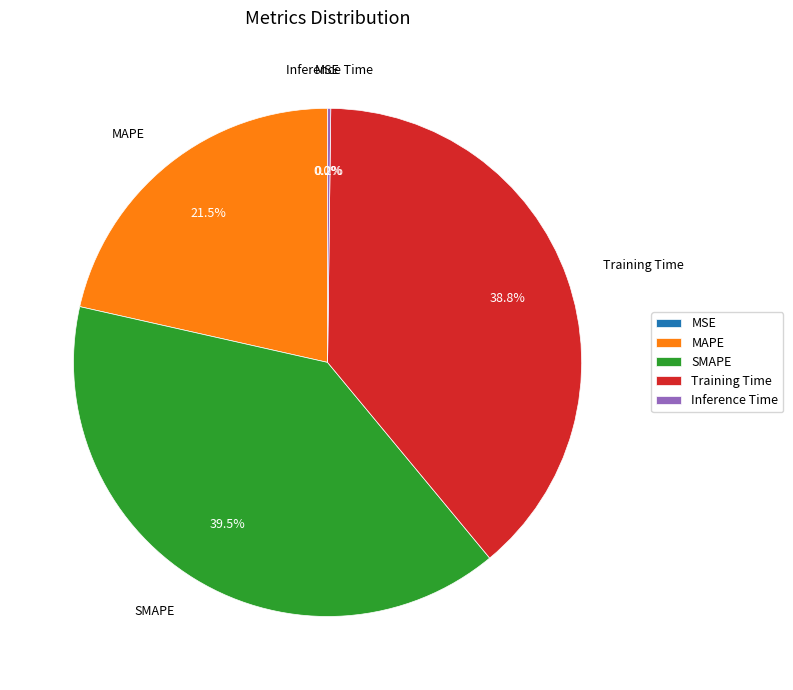

Is there any slice that represents more than half of the pie?

No